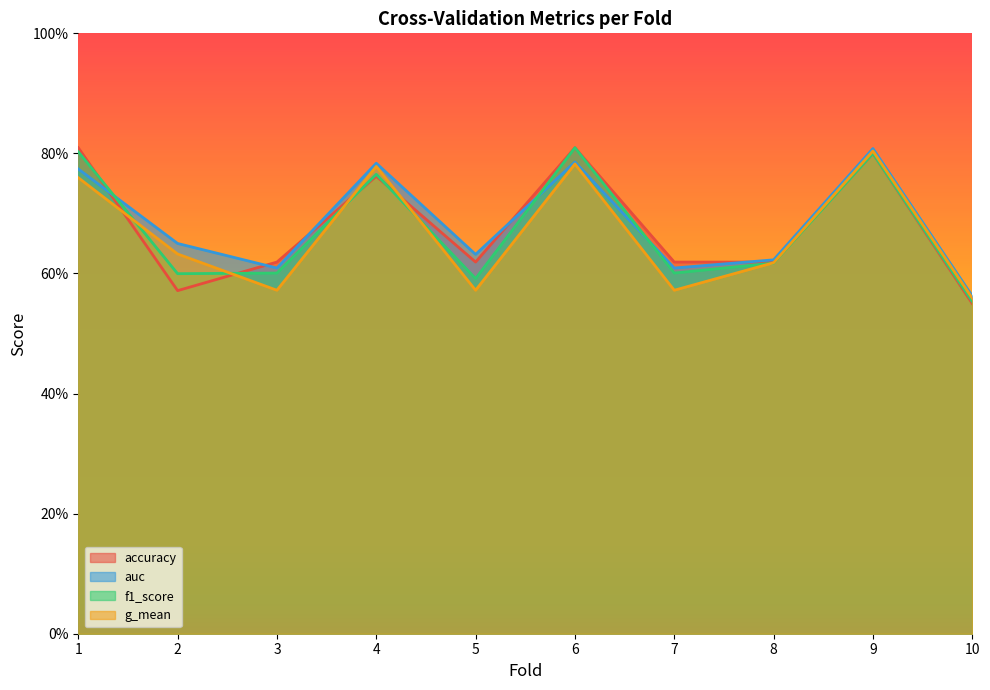

What is the sum of the accuracy values at 6 and 1?

1.6